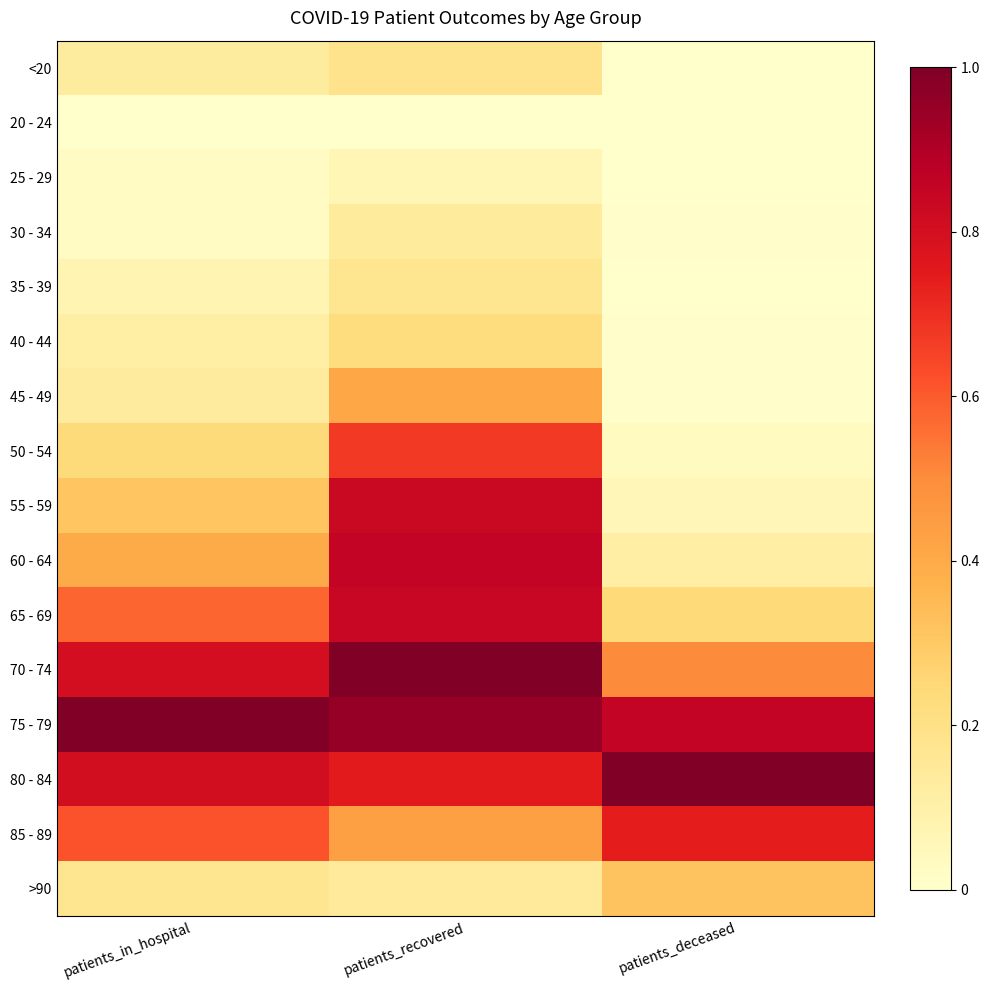

Which label corresponds to the smallest value in the chart?

patients_in_hospital